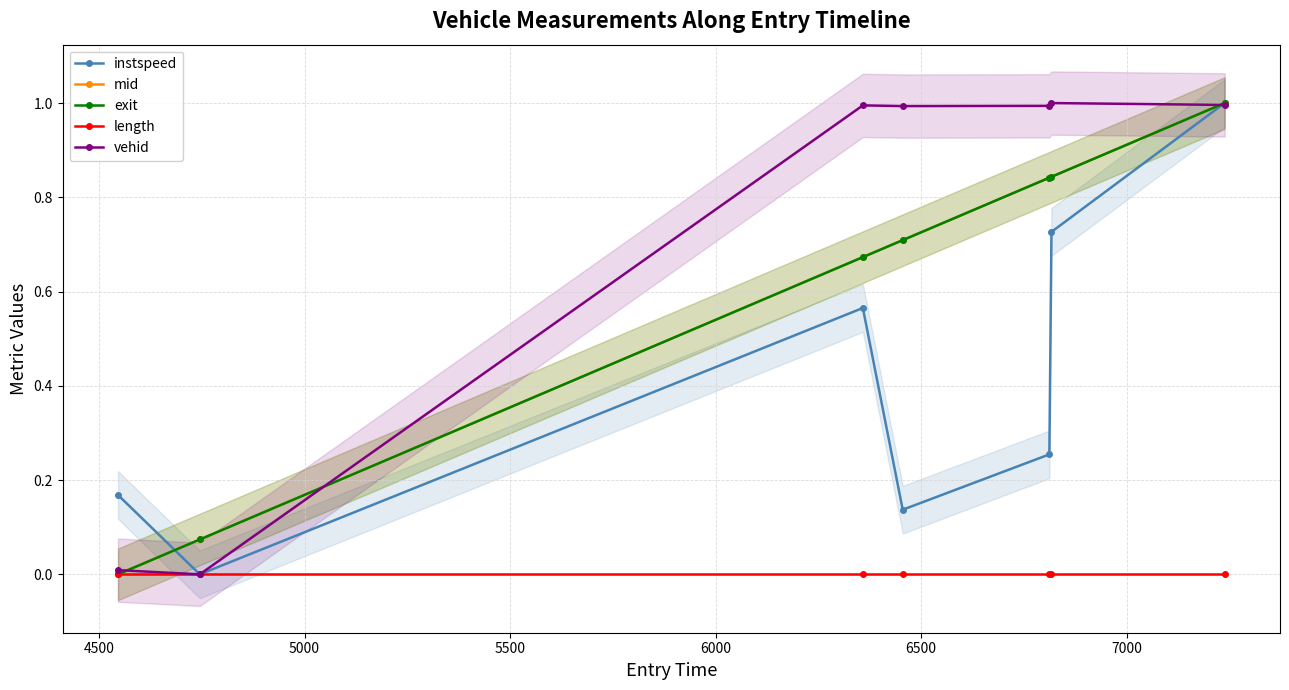

True or false: mid has more than 1 points higher than both neighbors.

False